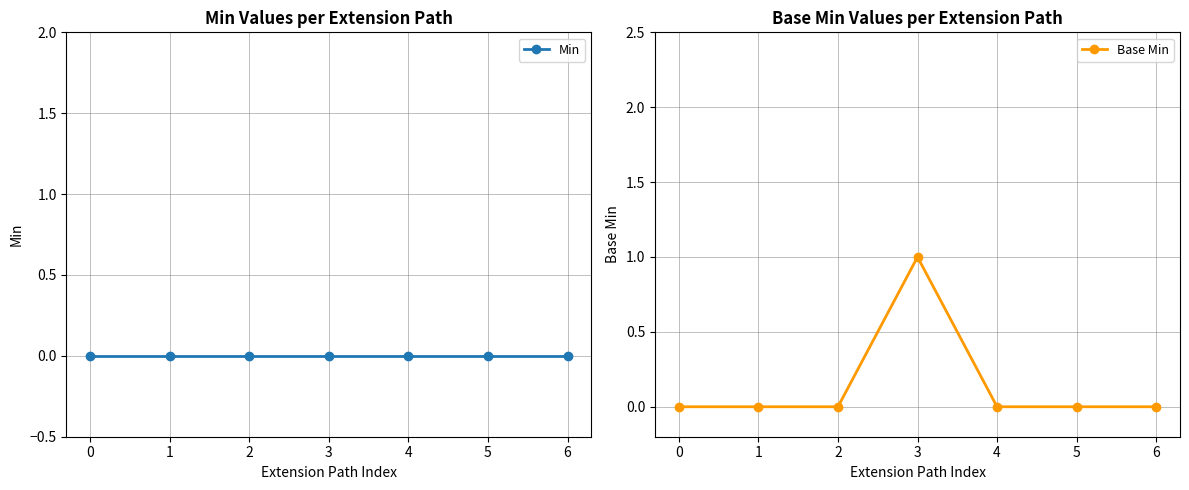

At which category is the sum across all series the highest?

3